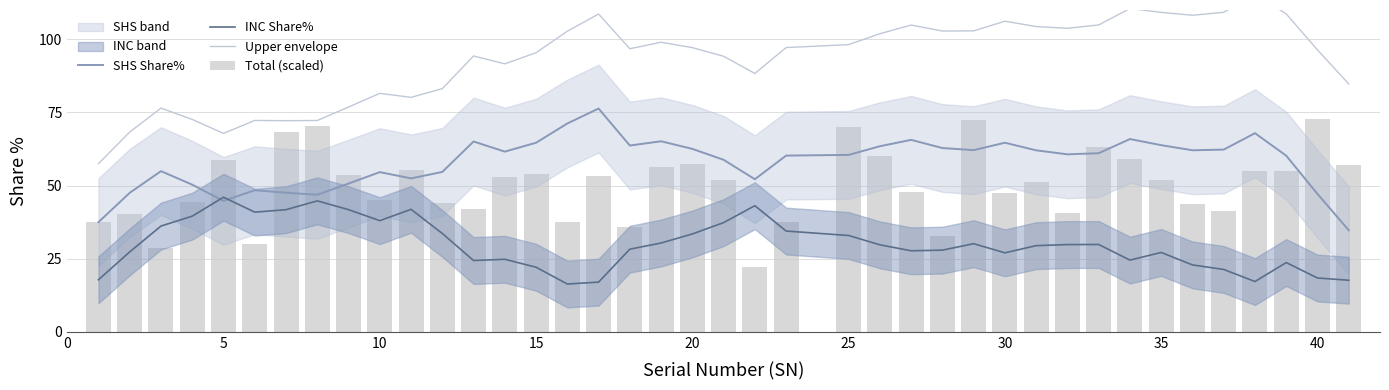

What is the minimum value for SHS Share%?

34.7